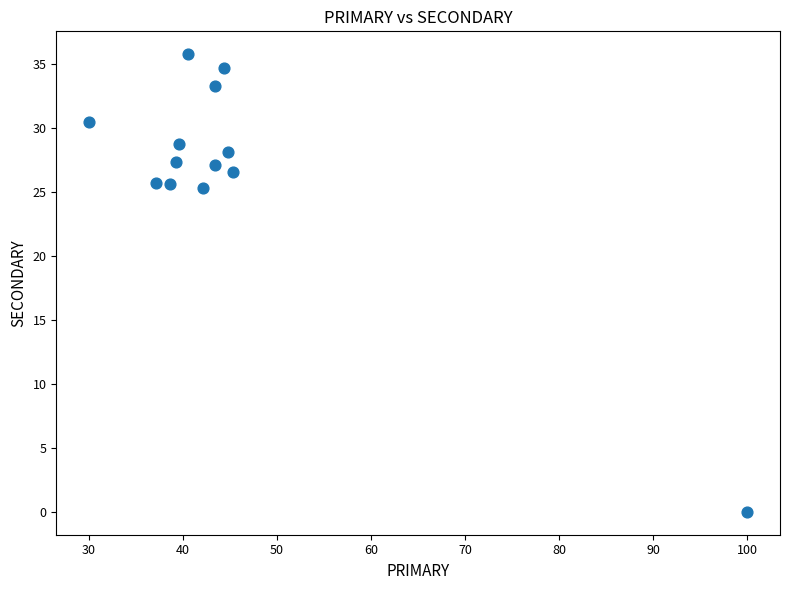

What is the range of Y values (max minus min)?

35.7